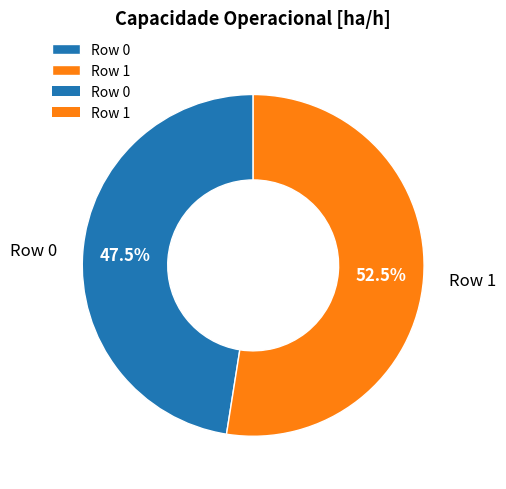

Which has a higher value, Row 0 or Row 1?

Row 1